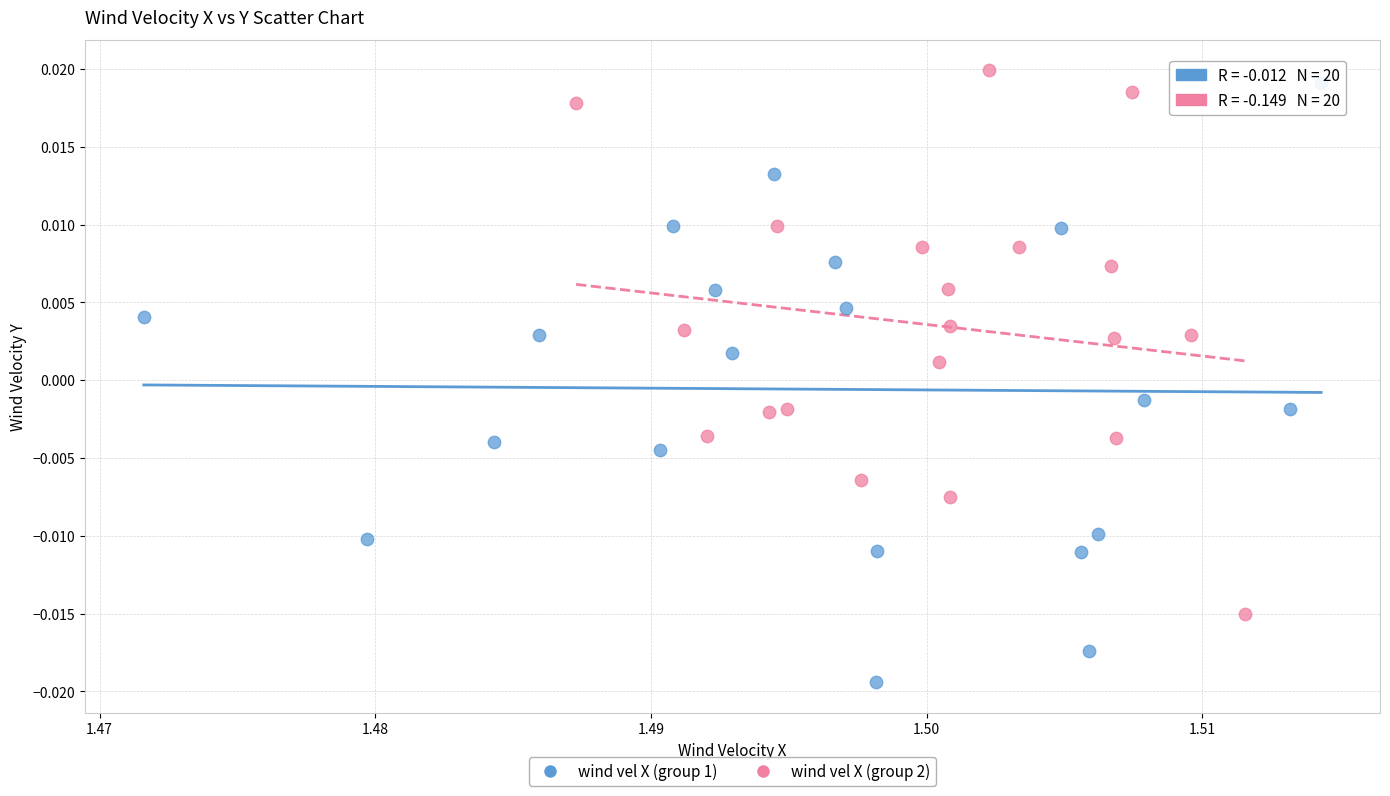

Which series reaches the minimum Y coordinate?

wind vel X (group 1)